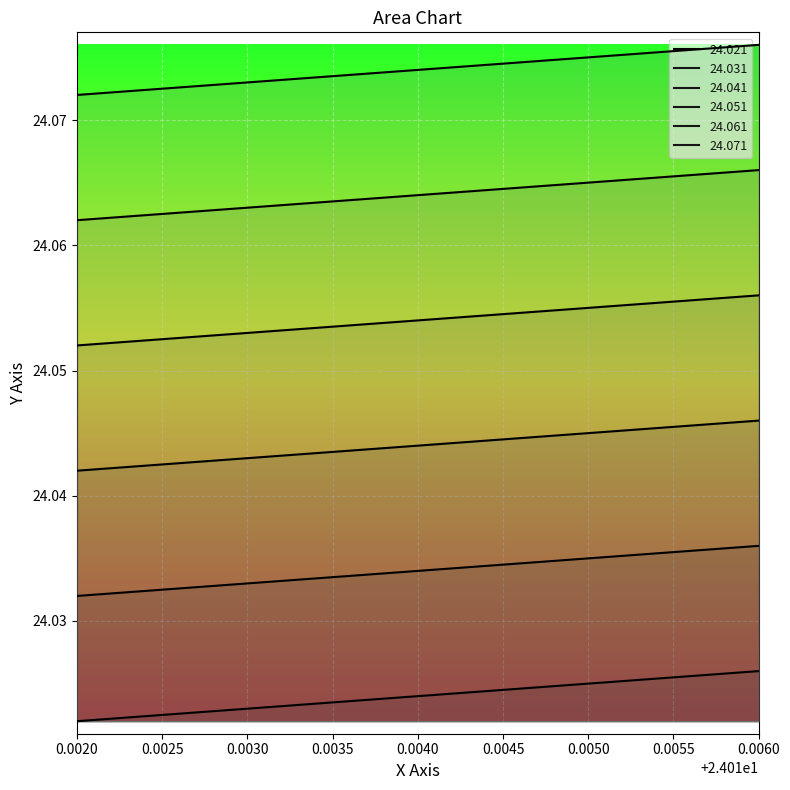

Which series changed the most between 0.0040 and 0.0050?

24.031